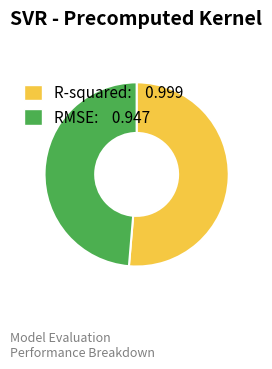

Between R-squared: 0.999 and RMSE: 0.947, which is larger?

R-squared: 0.999